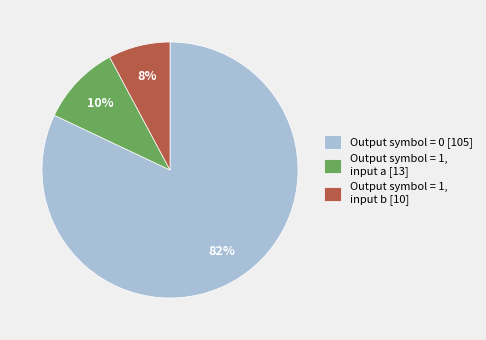

Count the number of slices in the pie.

3